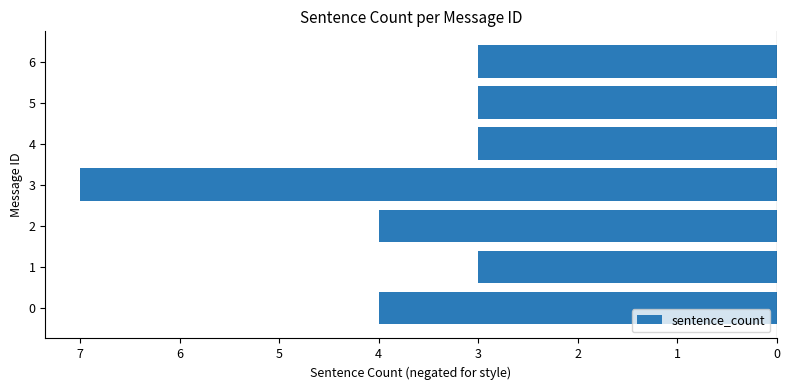

Are the bars horizontal?

Yes